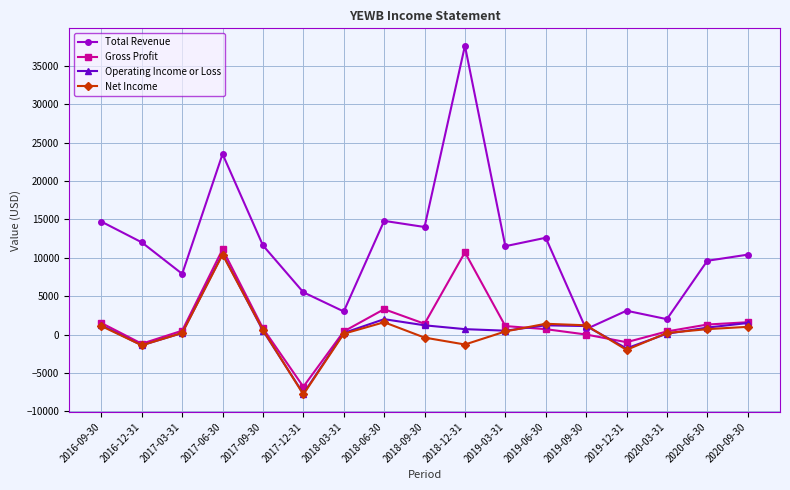

What is the difference between the highest and lowest values at 2017-12-31?

13300